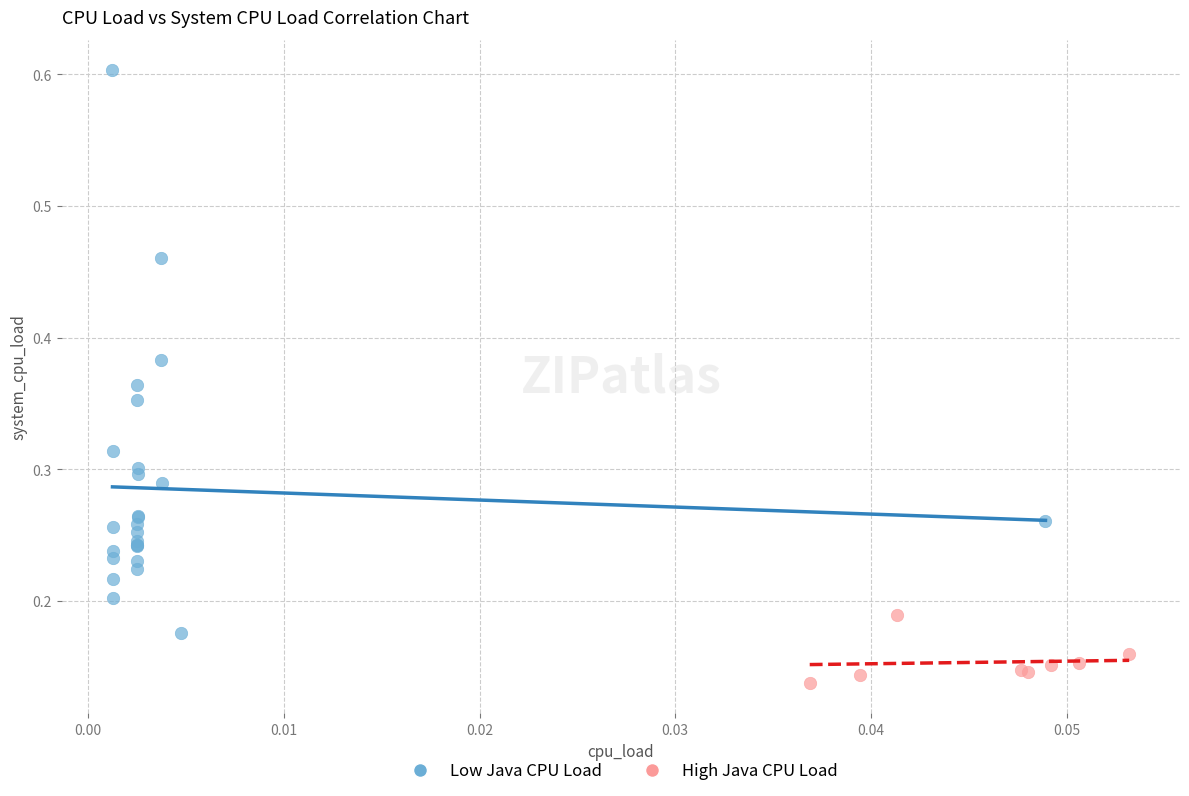

Which series contains the lowest Y value?

High Java CPU Load